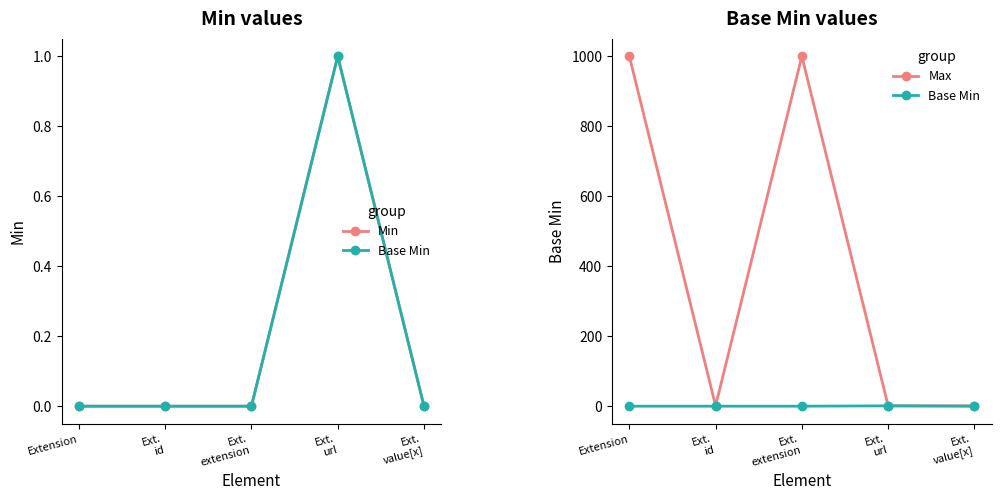

How many interior local peaks does the Min series have?

1